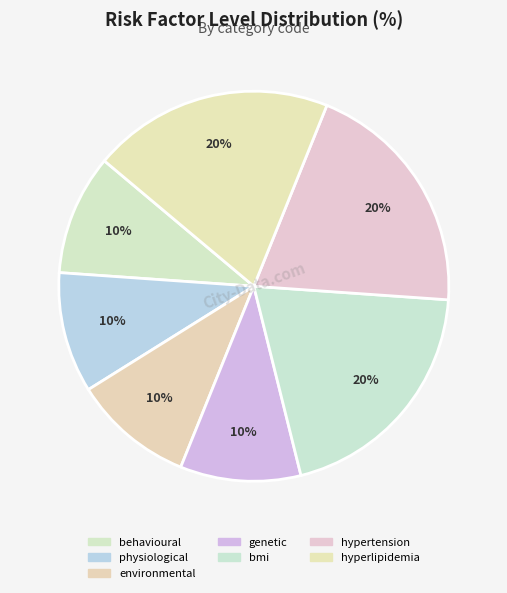

Count the number of slices in the pie.

7